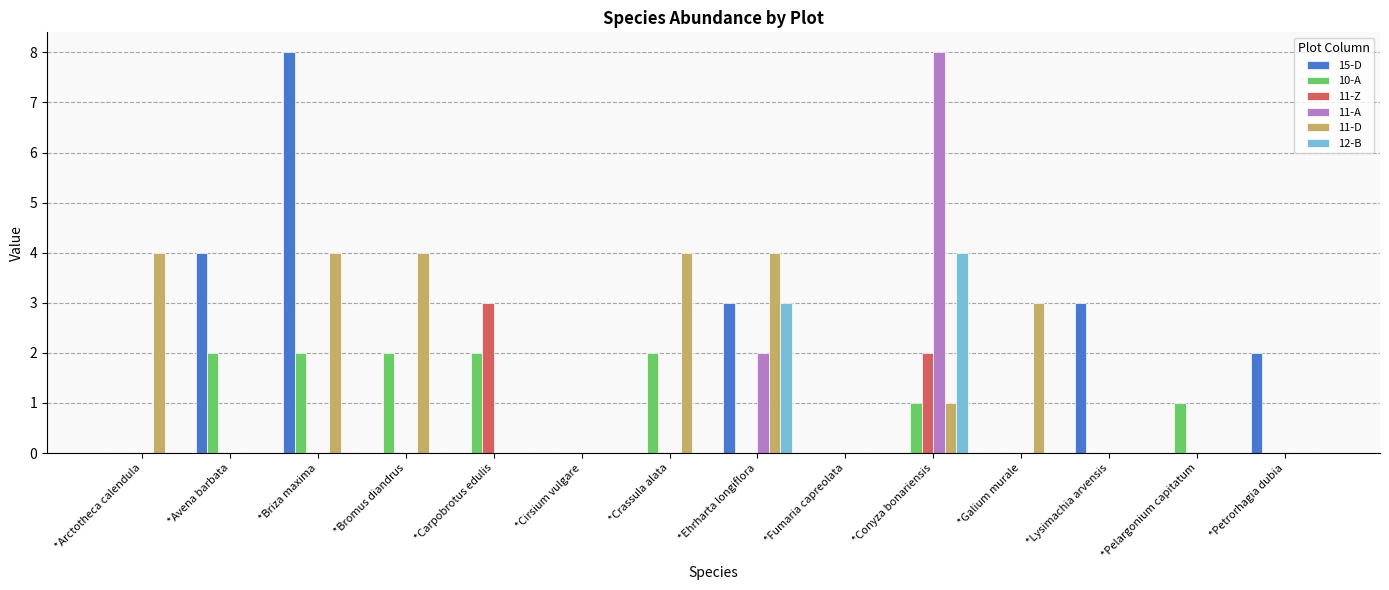

Is it true that 10-A equals 0 at *Lysimachia arvensis?

True